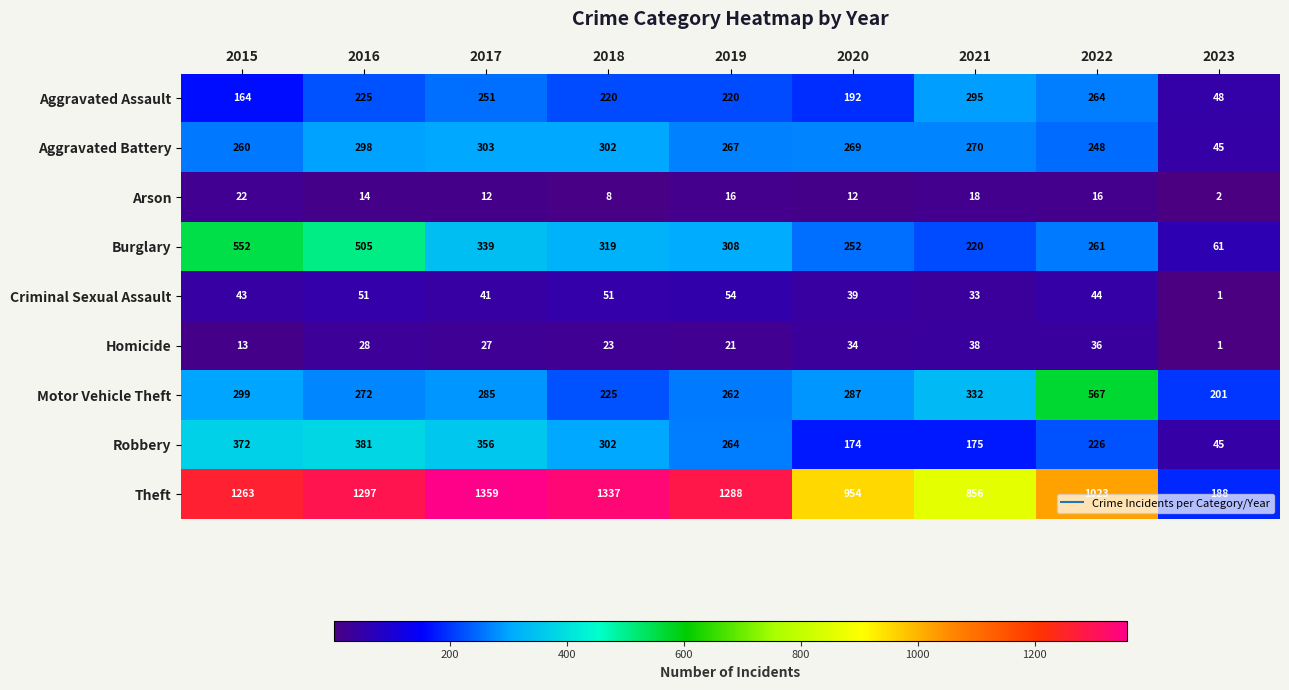

What is the difference between the maximum and minimum values in the Theft series?

1171